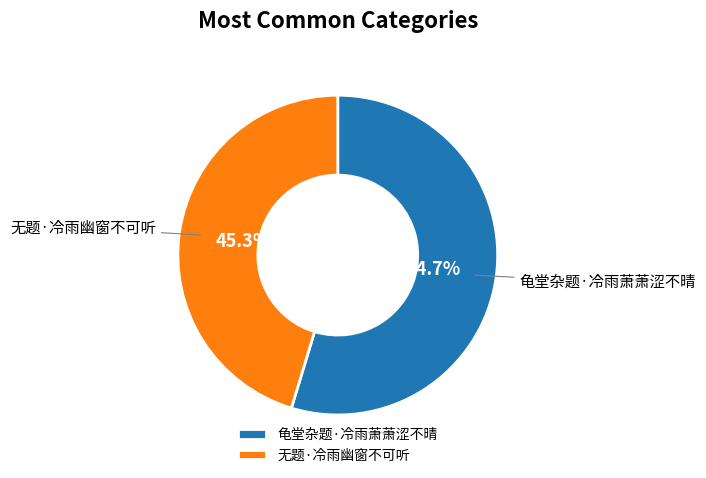

Rank the categories by value from lowest to highest.

无题·冷雨幽窗不可听, 龟堂杂题·冷雨萧萧涩不晴